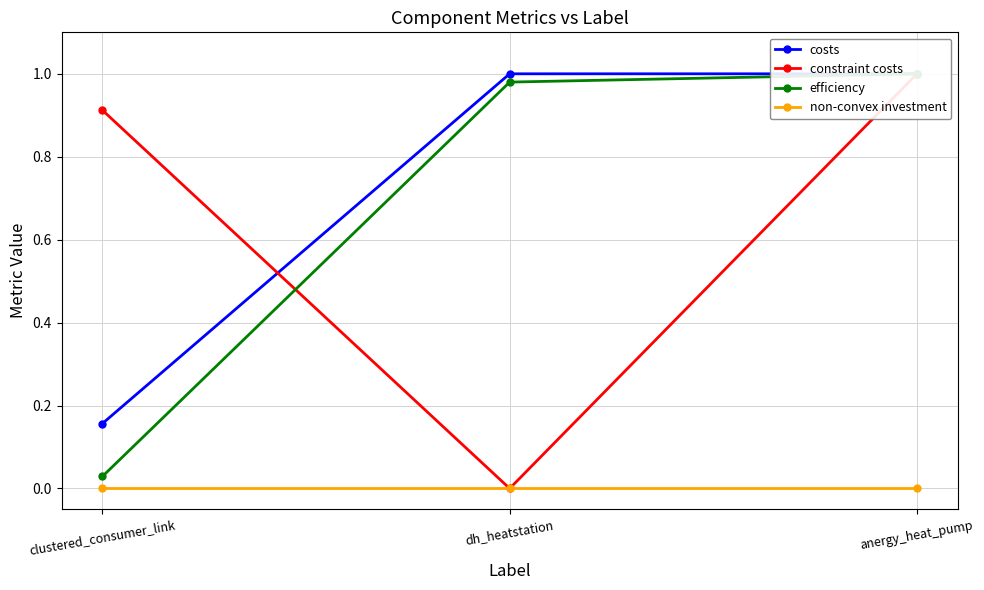

Reading left to right, transcribe all the data shown in this chart.

costs: clustered_consumer_link=0.2	dh_heatstation=1.0	anergy_heat_pump=1.0
constraint costs: clustered_consumer_link=0.9	dh_heatstation=0.0	anergy_heat_pump=1.0
efficiency: clustered_consumer_link=0.0	dh_heatstation=1.0	anergy_heat_pump=1.0
non-convex investment: clustered_consumer_link=0.0	dh_heatstation=0.0	anergy_heat_pump=0.0